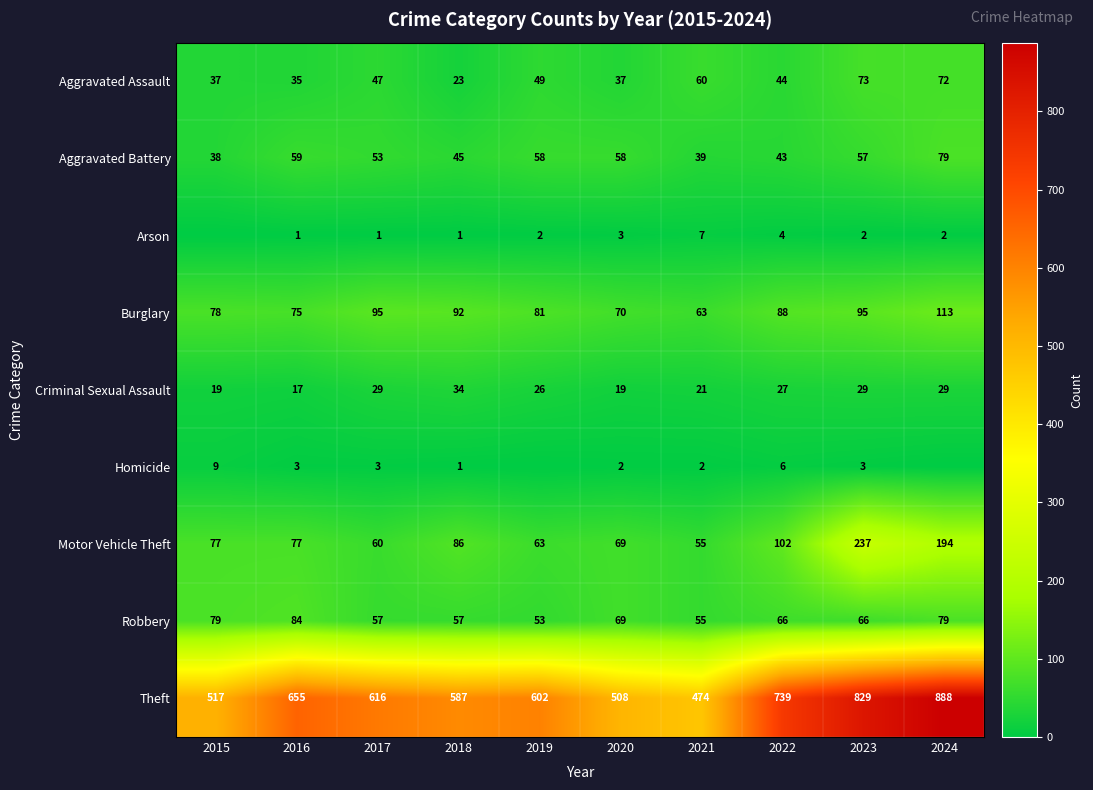

At which category does the chart reach its minimum across all series?

2015